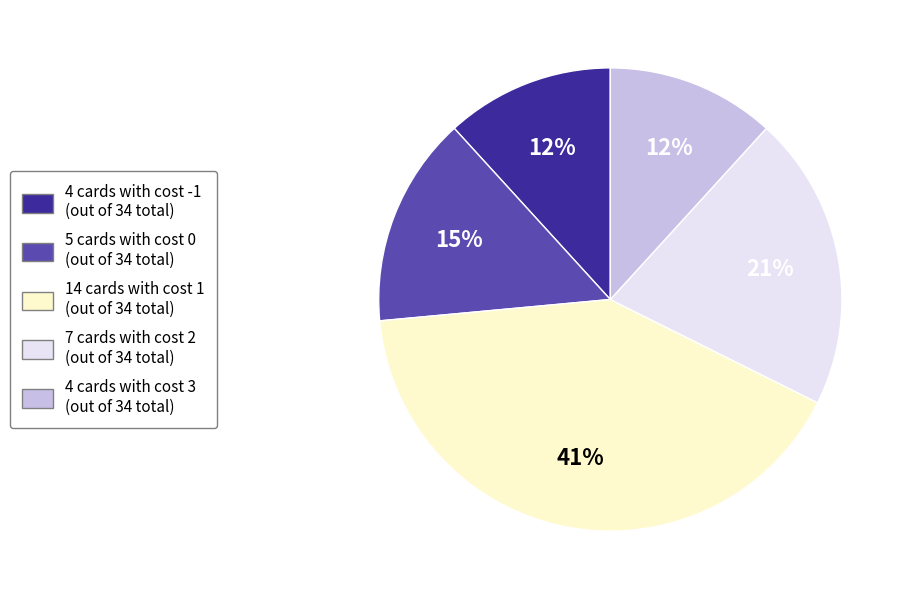

Is there a majority slice in this chart?

No